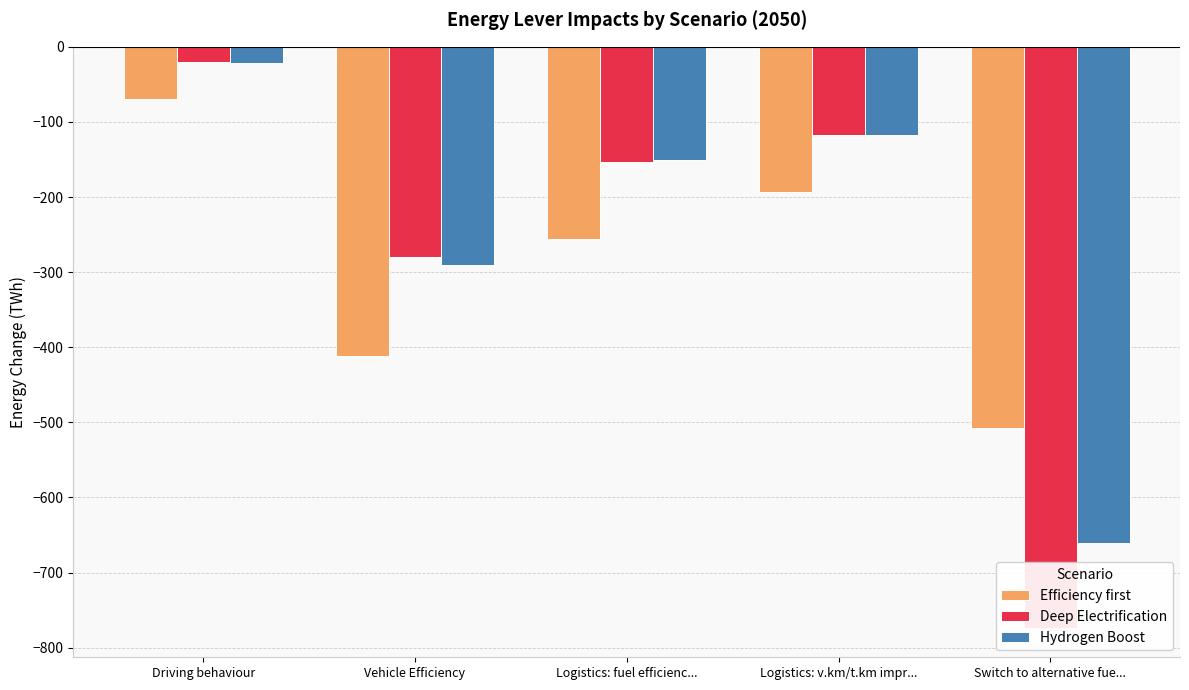

What position from the right is Logistics: fuel efficienc...?

3